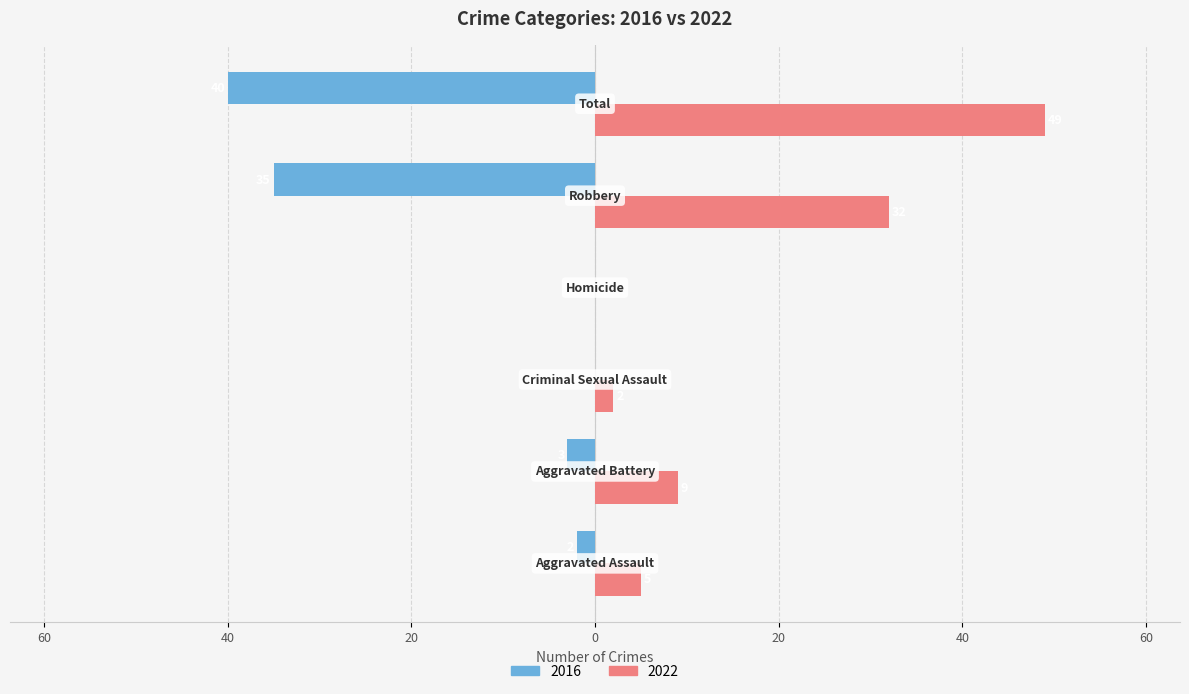

What is the difference between the second highest and second lowest values in the 2022 series?

30